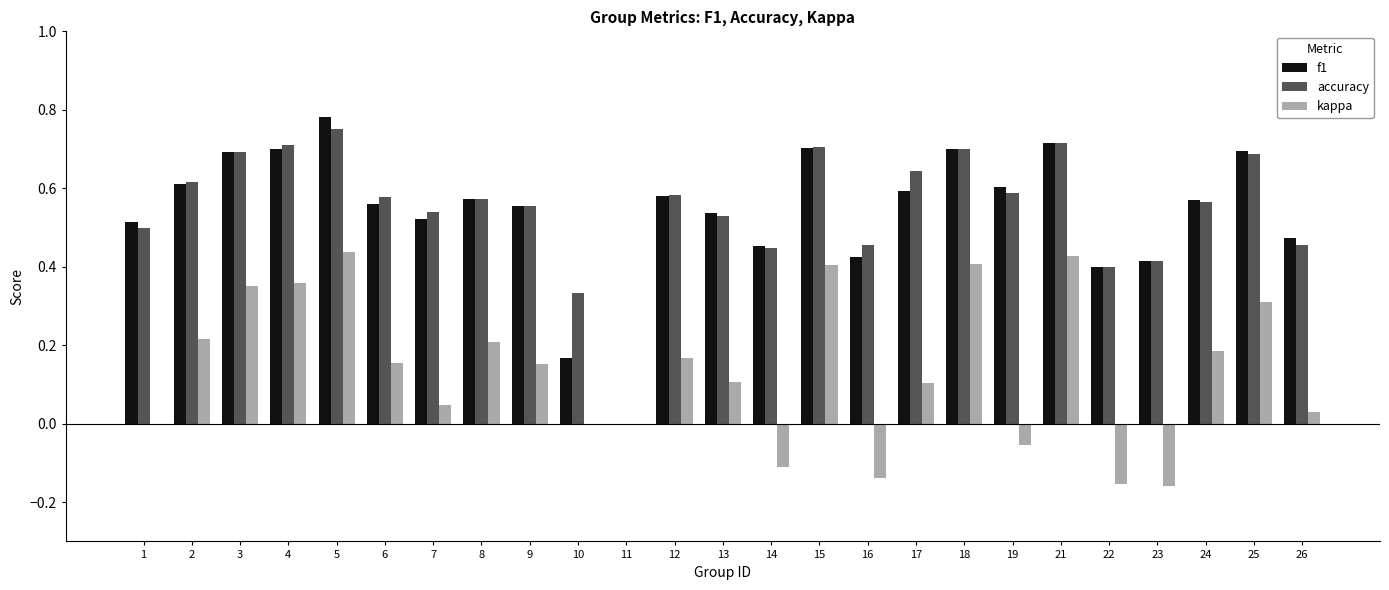

Which series changed the most between 5 and 23?

kappa